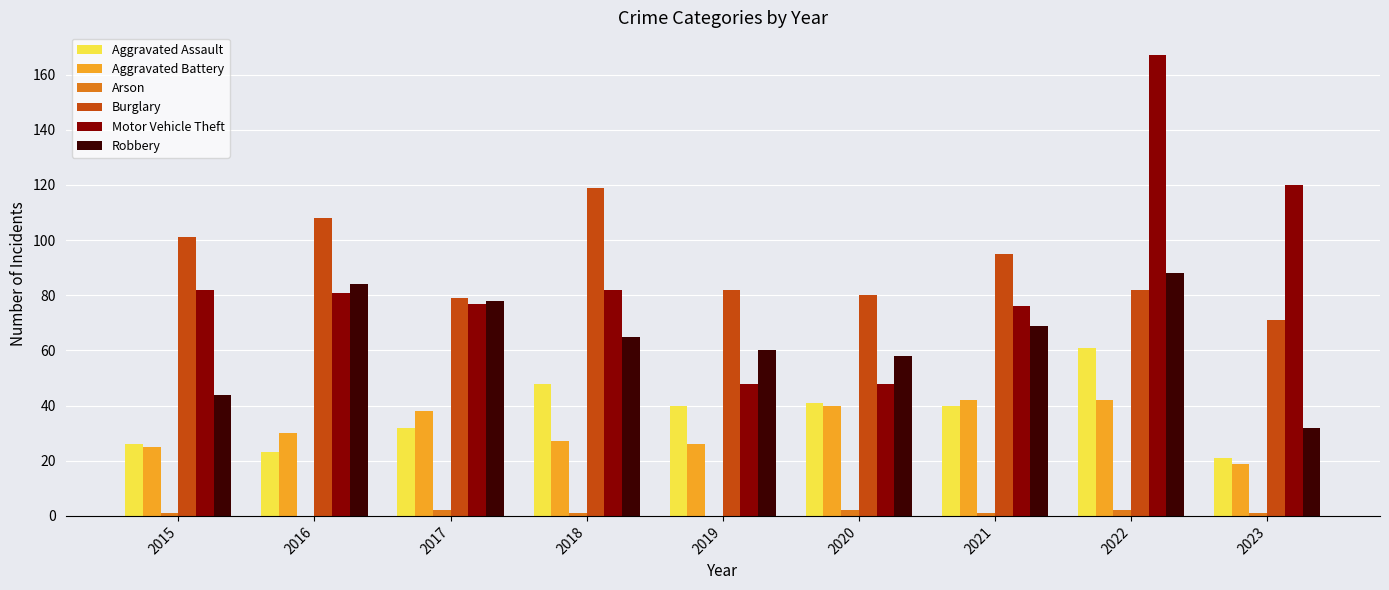

At which category is the sum across all series the highest?

2022